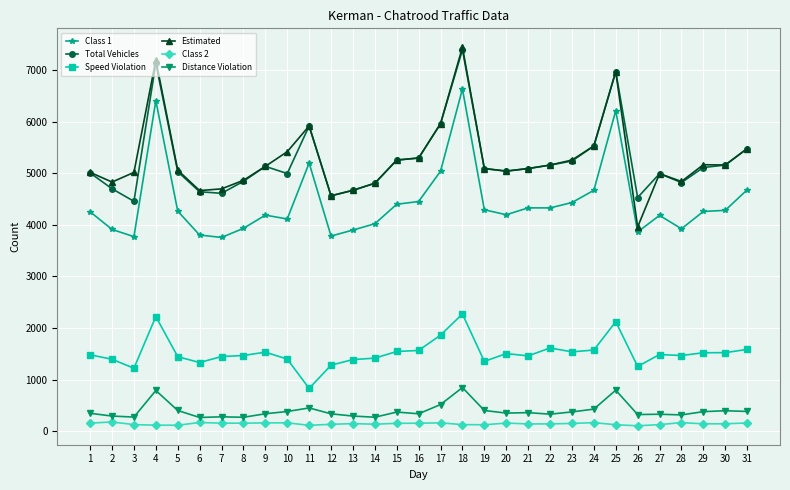

How many lines are shown in the chart?

6